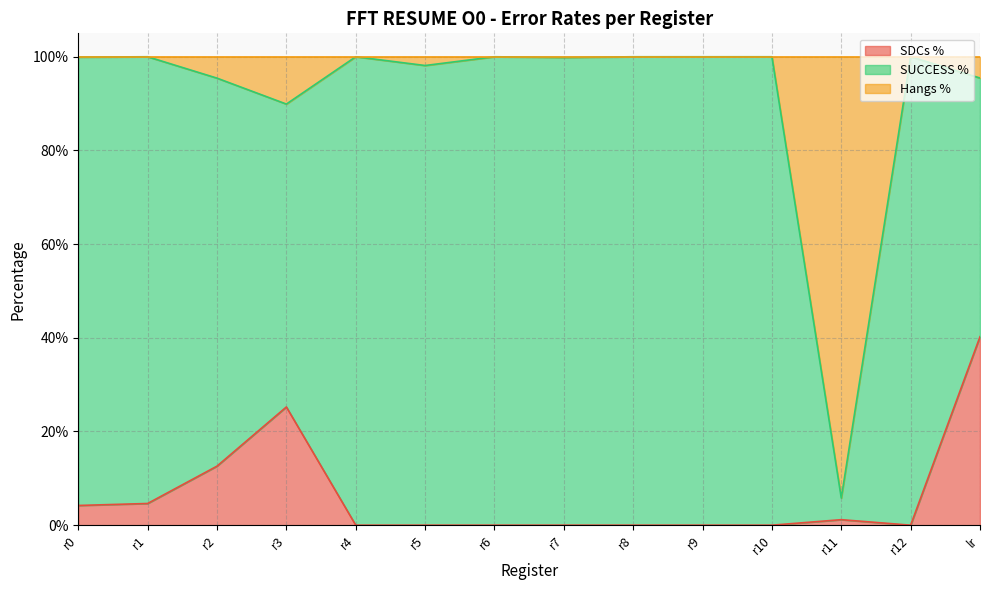

What are all the series names shown in the legend?

SDCs %, SUCCESS %, Hangs %